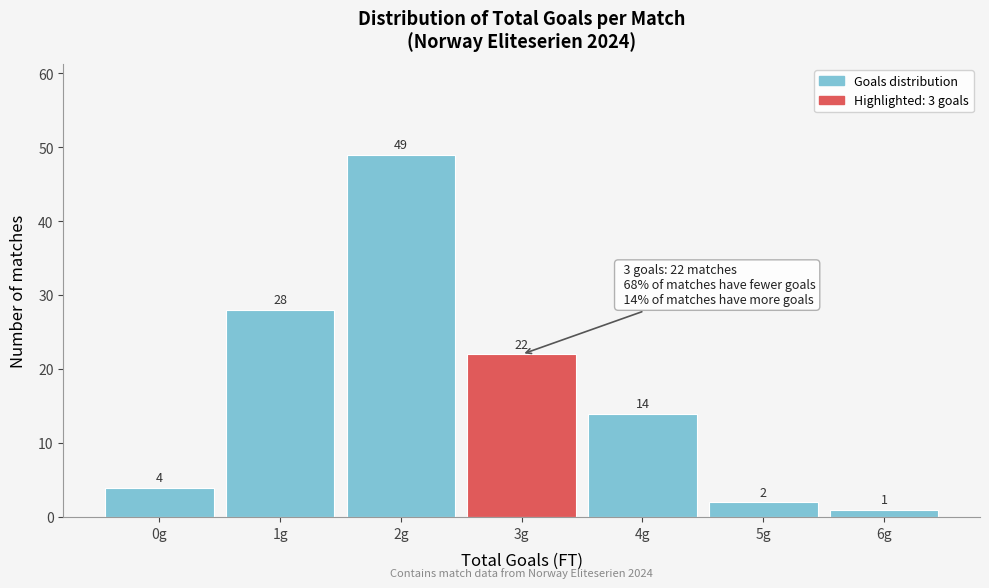

Reading left to right, transcribe all the data shown in this chart.

0g=4	1g=28	2g=49	3g=22	4g=14	5g=2	6g=1